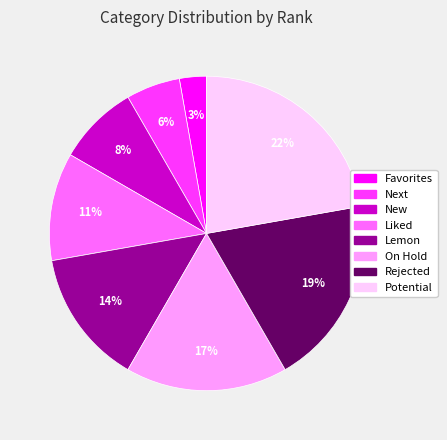

Is the sum of Rejected and New greater than half?

No